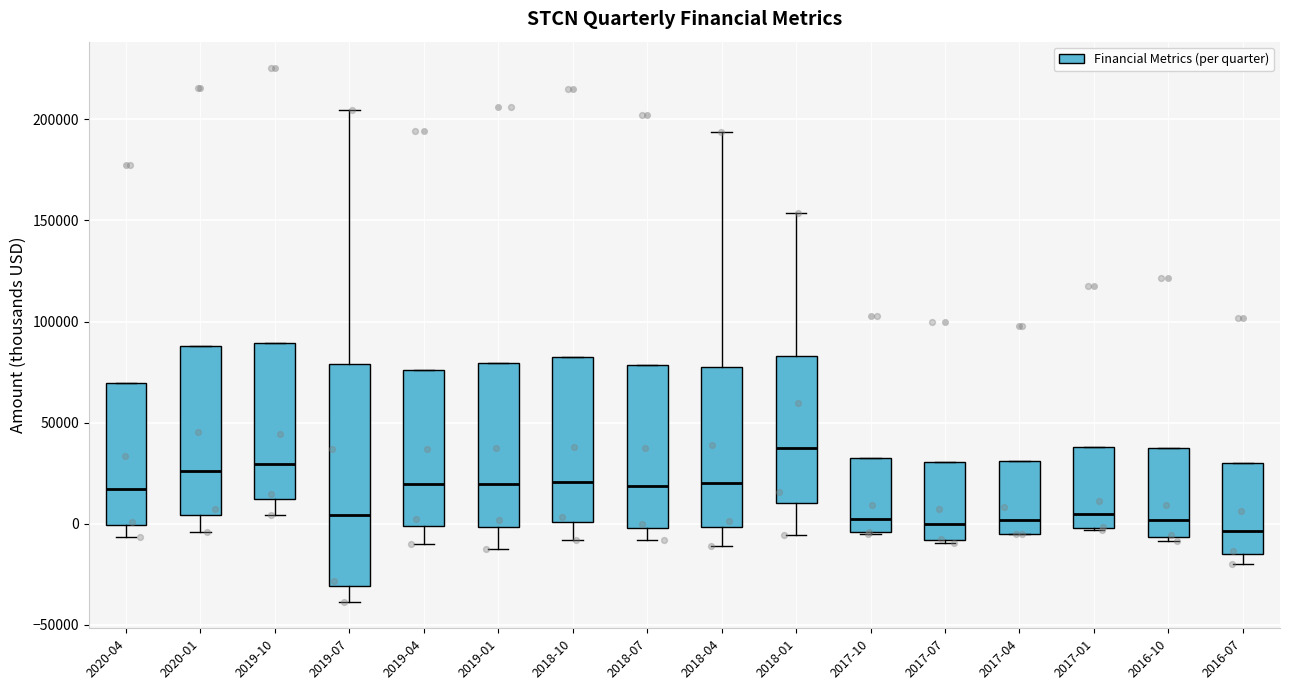

Which box's median line is the highest?

2018-01